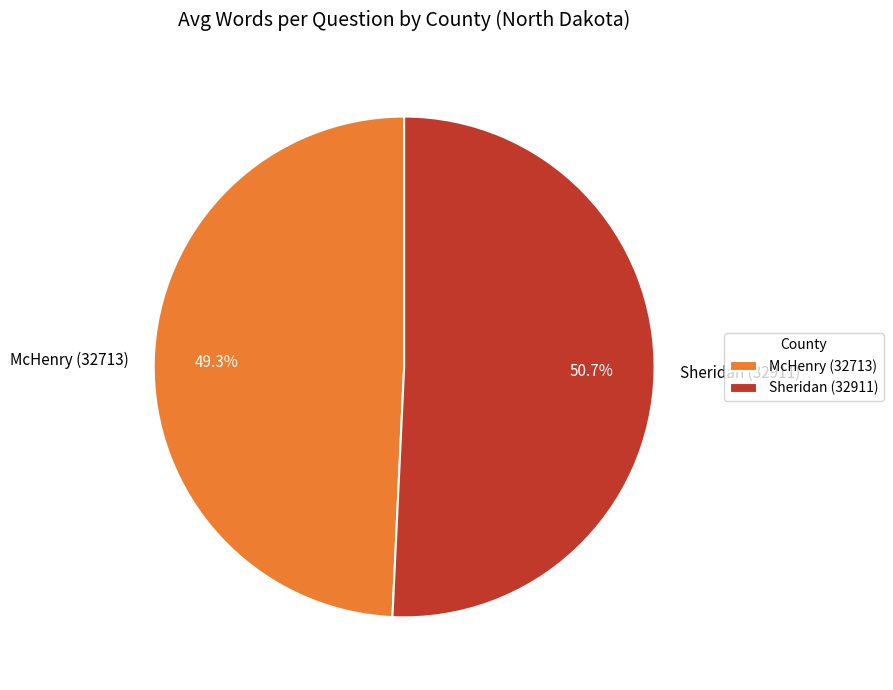

True or false: McHenry (32713) accounts for 37% of the total.

False